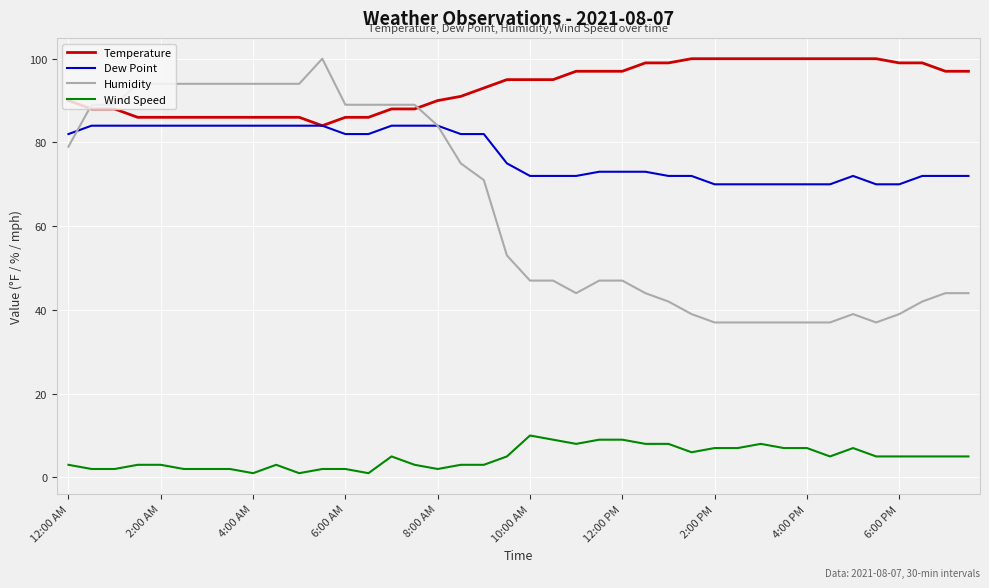

What is the lowest value of the Temperature series?

84